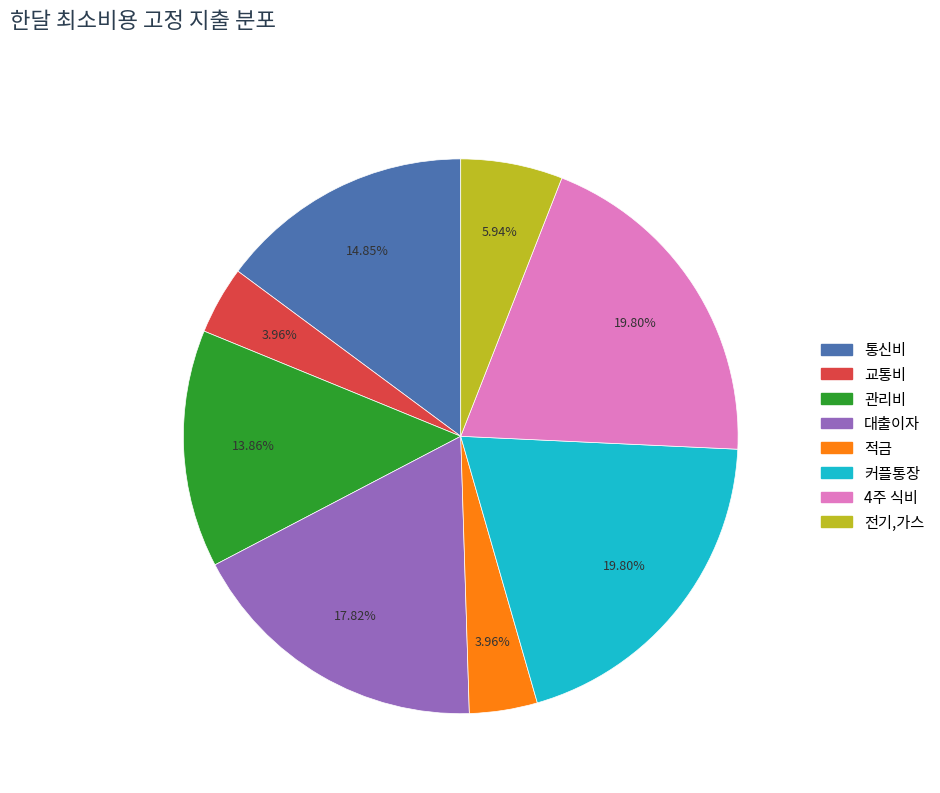

Is there any slice that represents more than half of the pie?

No